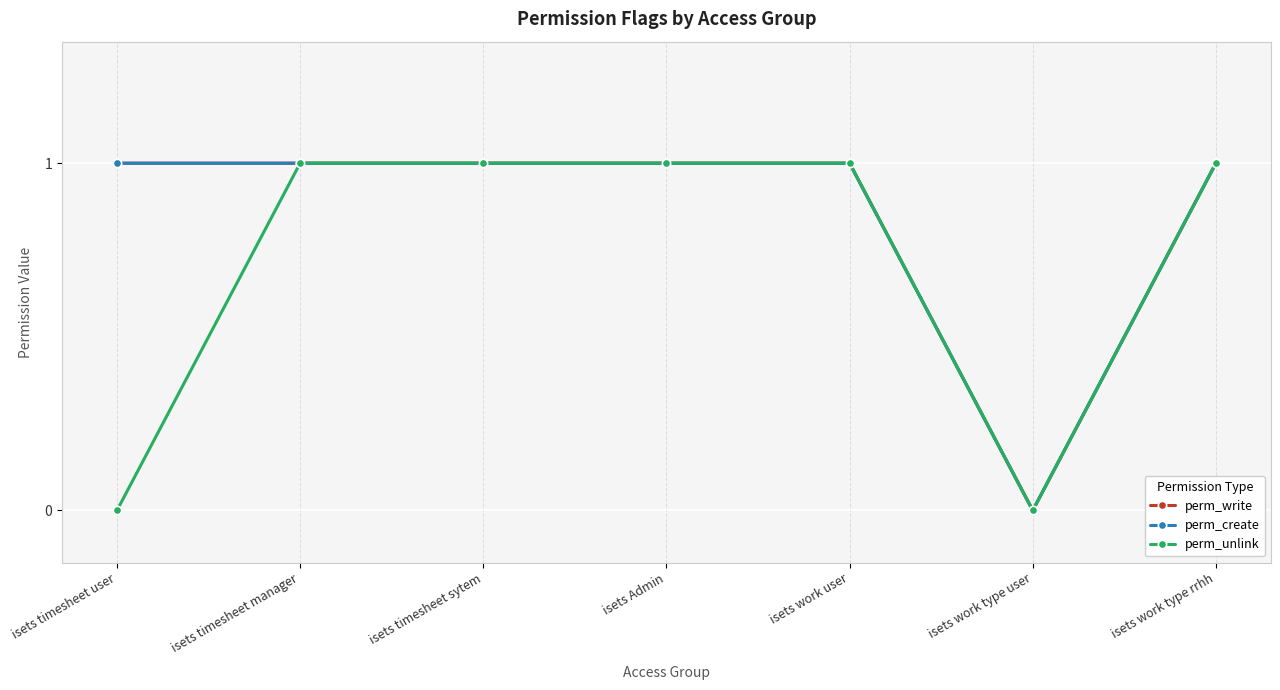

The perm_write series shows 1 at isets timesheet manager. True or false?

True